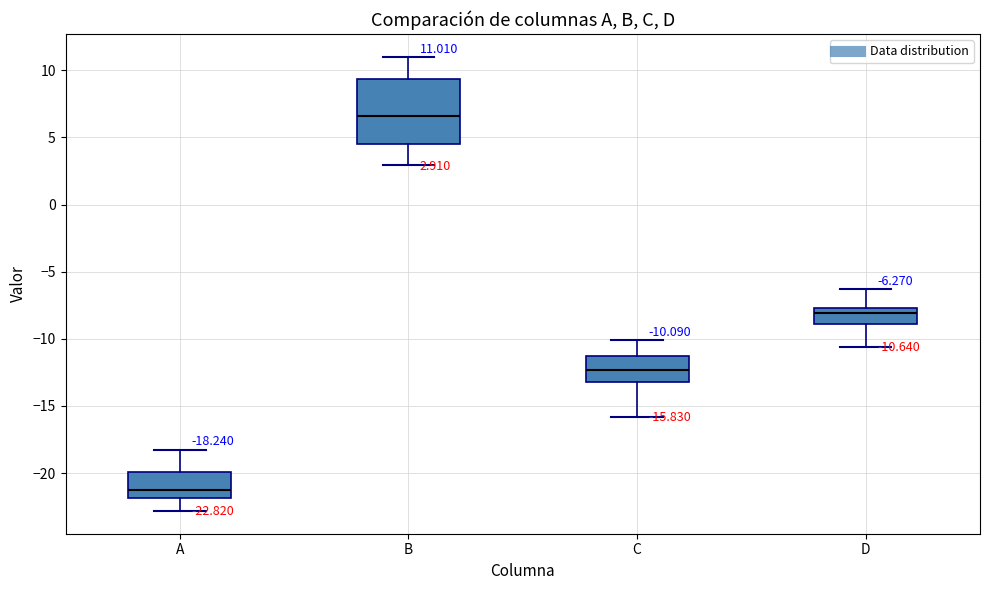

Which box's median line is the highest?

B